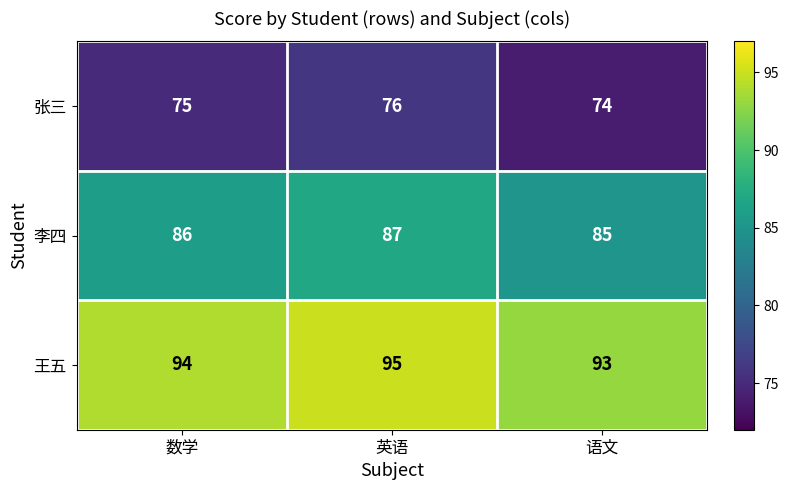

Reading left to right, transcribe all the data shown in this chart.

张三: 数学=75	英语=76	语文=74
李四: 数学=86	英语=87	语文=85
王五: 数学=94	英语=95	语文=93